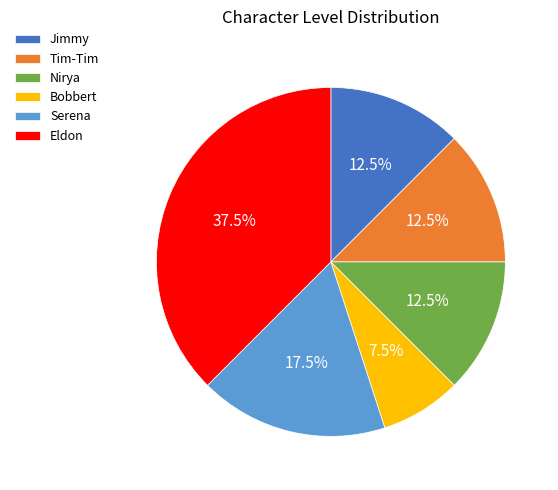

Approximately how many times larger is the value at Serena compared to Jimmy?

1.4